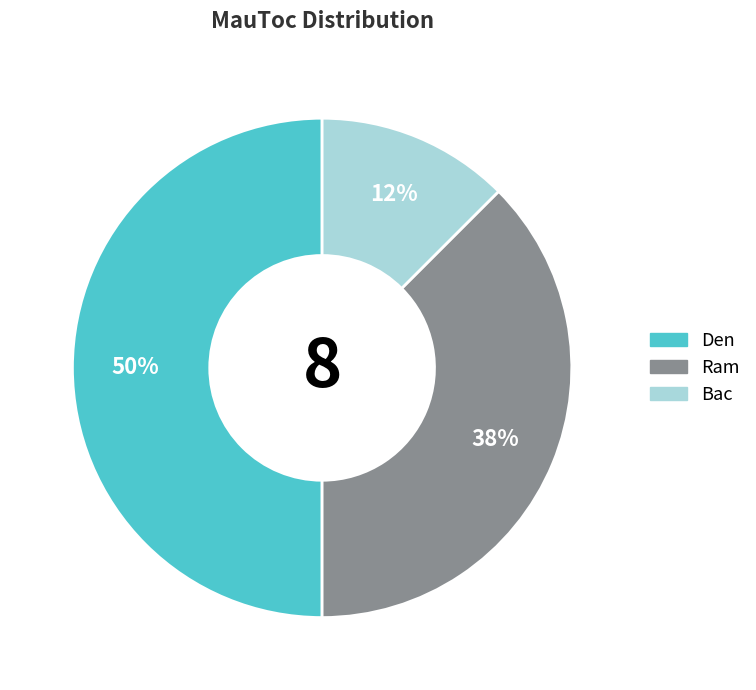

How many segments does this pie chart have?

3